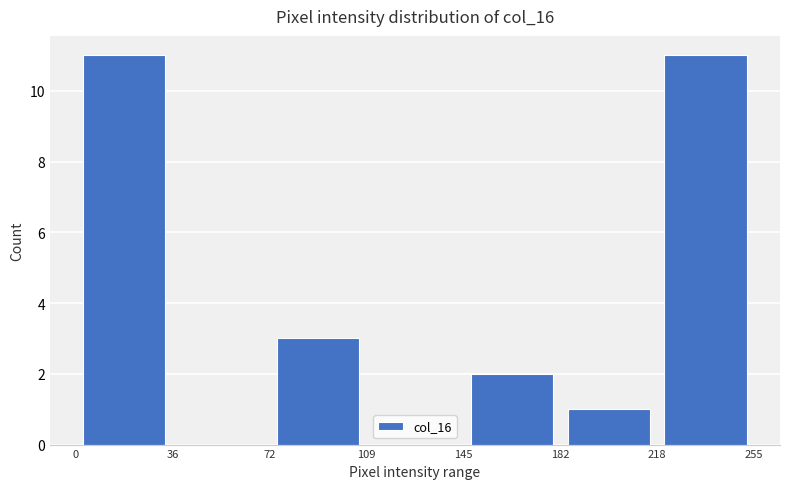

Reading left to right, list every bar in this chart as the range it spans on the x-axis followed by its height. The values are not printed on the chart, so give them approximately, as read against the axis.

0 to 36: 11
36 to 72: 0
72 to 109: 3
109 to 145: 0
145 to 182: 2
182 to 218: 1
218 to 255: 11